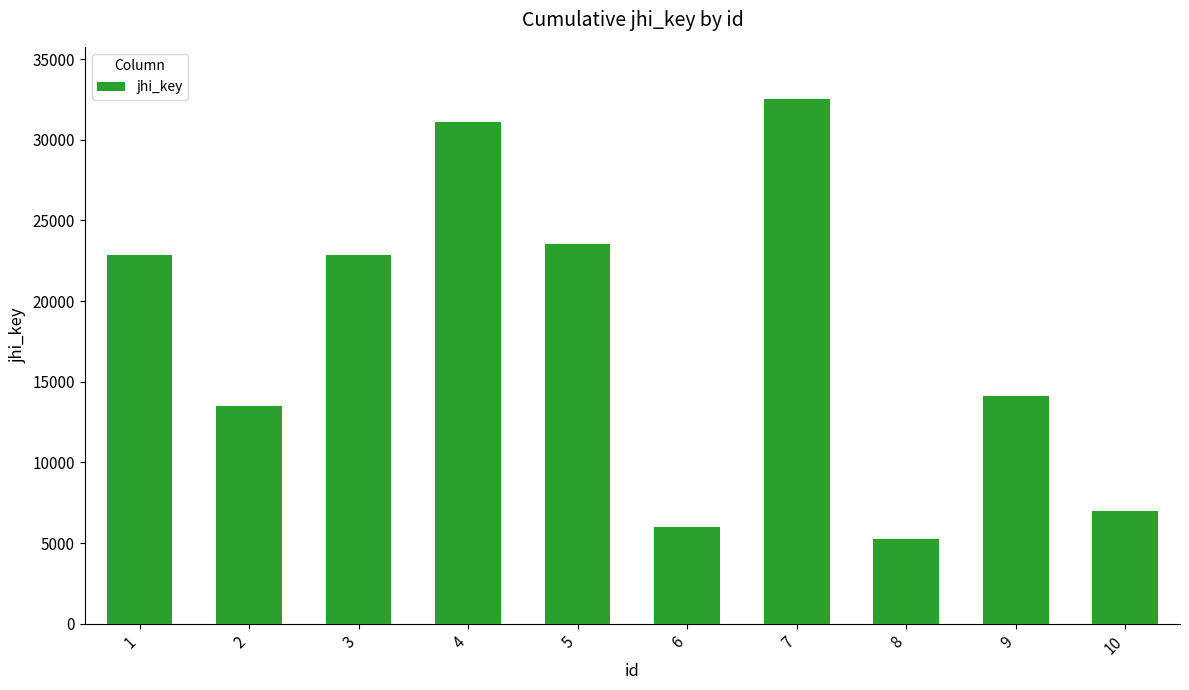

The value at 3 is 22839. True or false?

True